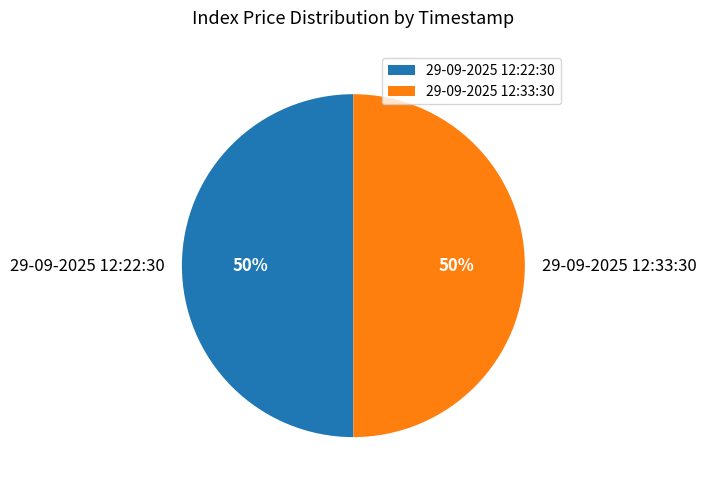

What percentage is the 29-09-2025 12:33:30 slice, to the nearest percent?

50%